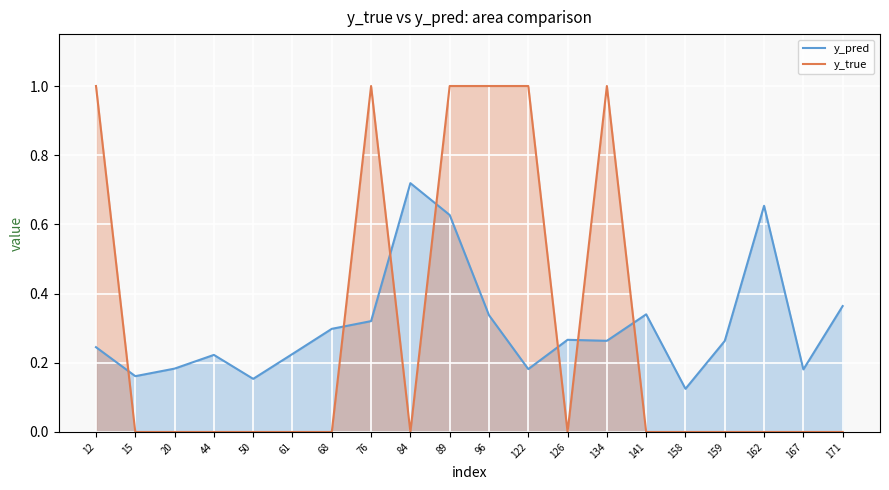

At which category is the sum across all series the highest?

89